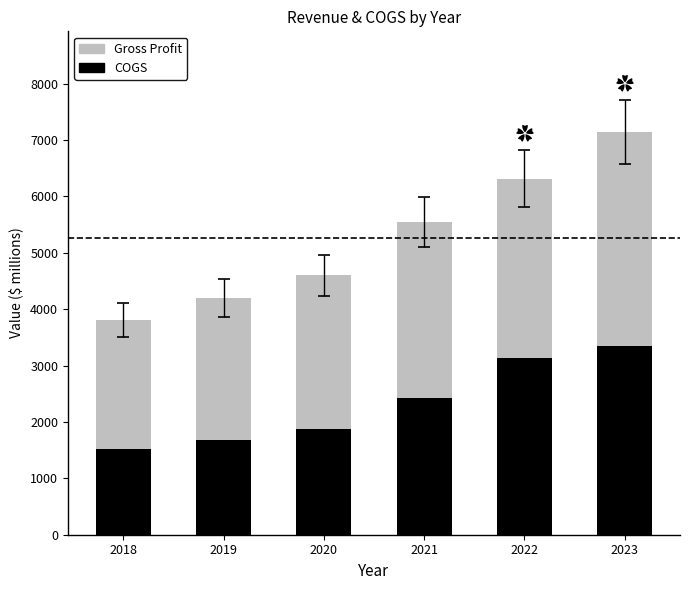

Does the chart contain any negative values?

No